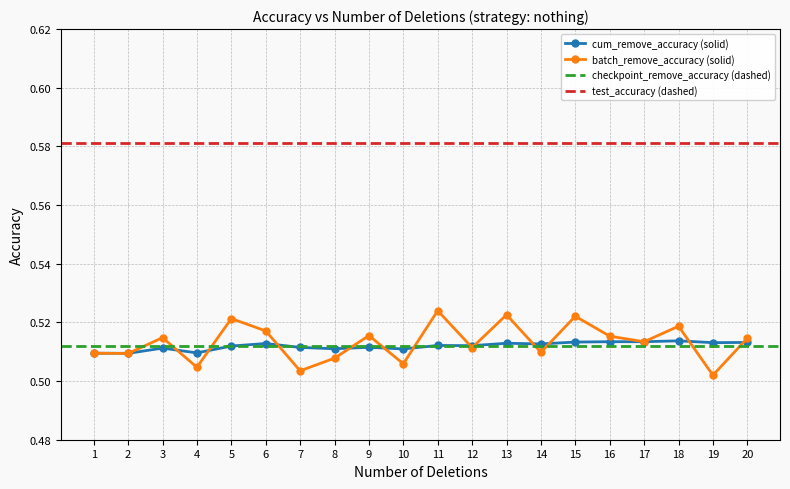

Is it true that batch_remove_accuracy (solid) equals 0.2 at 10?

False